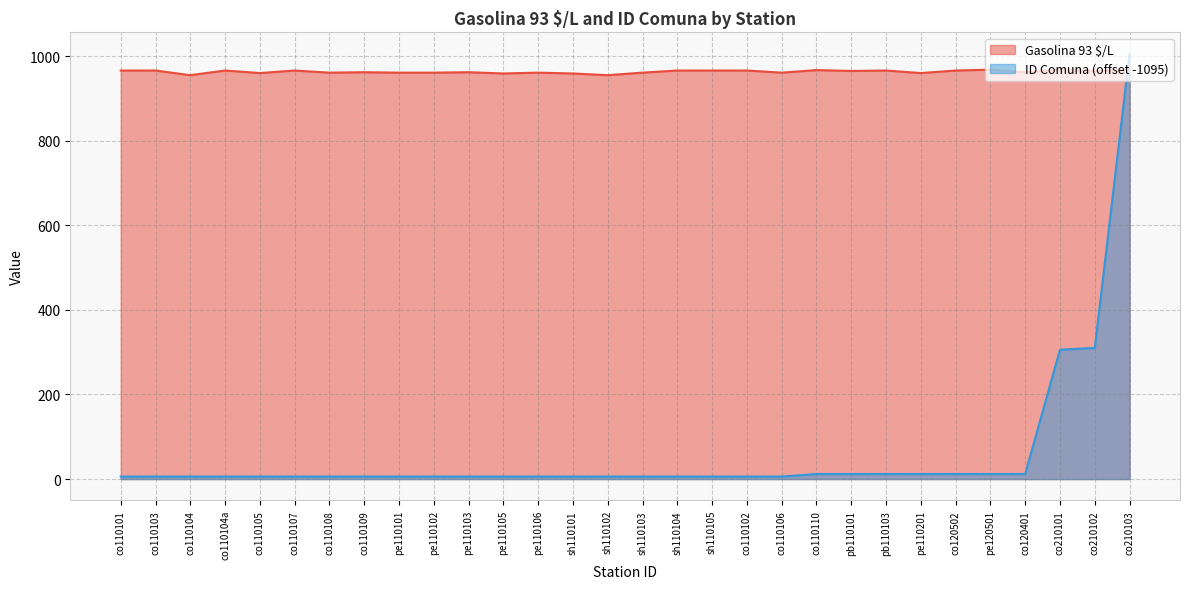

What is the approximate value of ID Comuna at co210102, to the nearest 10?

310